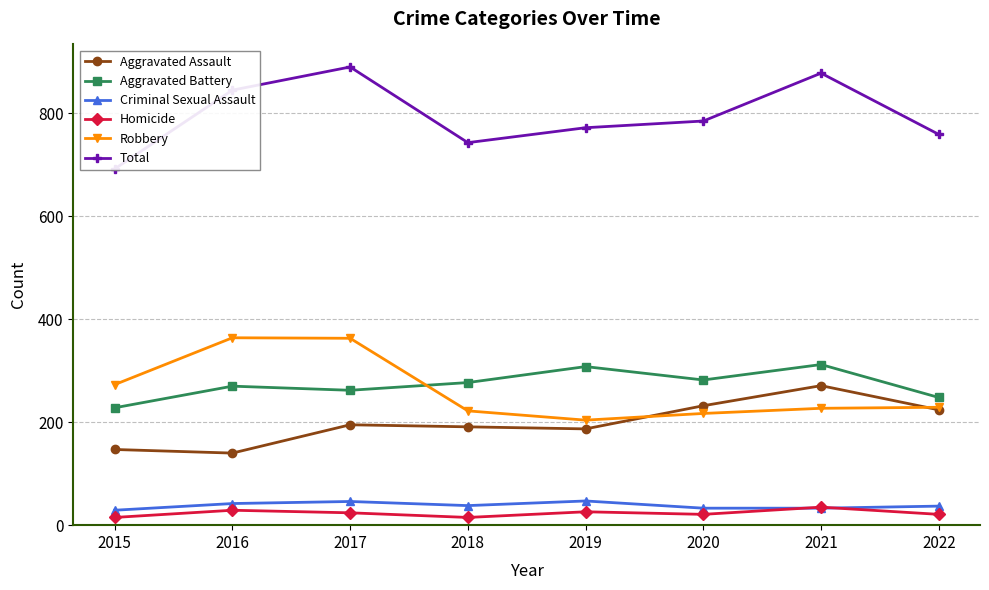

What is the spread (max minus min) of values at 2016?

816